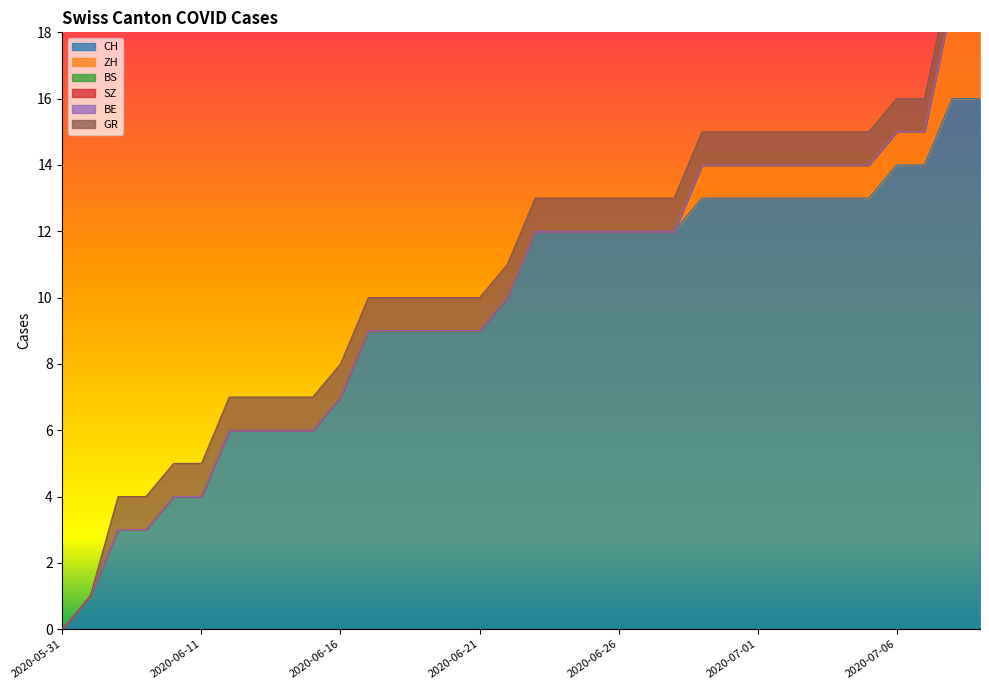

Which series changed the most between 2020-06-24 and 2020-07-02?

CH